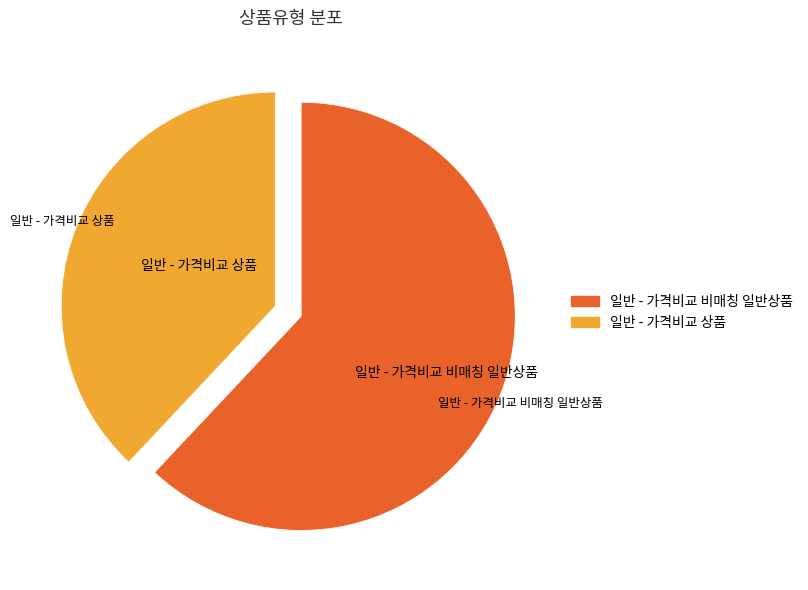

How many slices are in this pie chart?

2